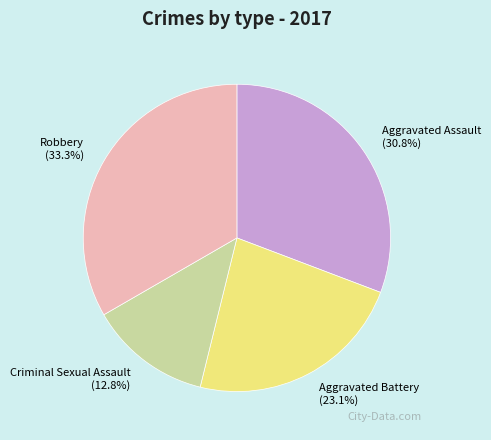

What percentage is the Aggravated Battery slice, to the nearest percent?

23%